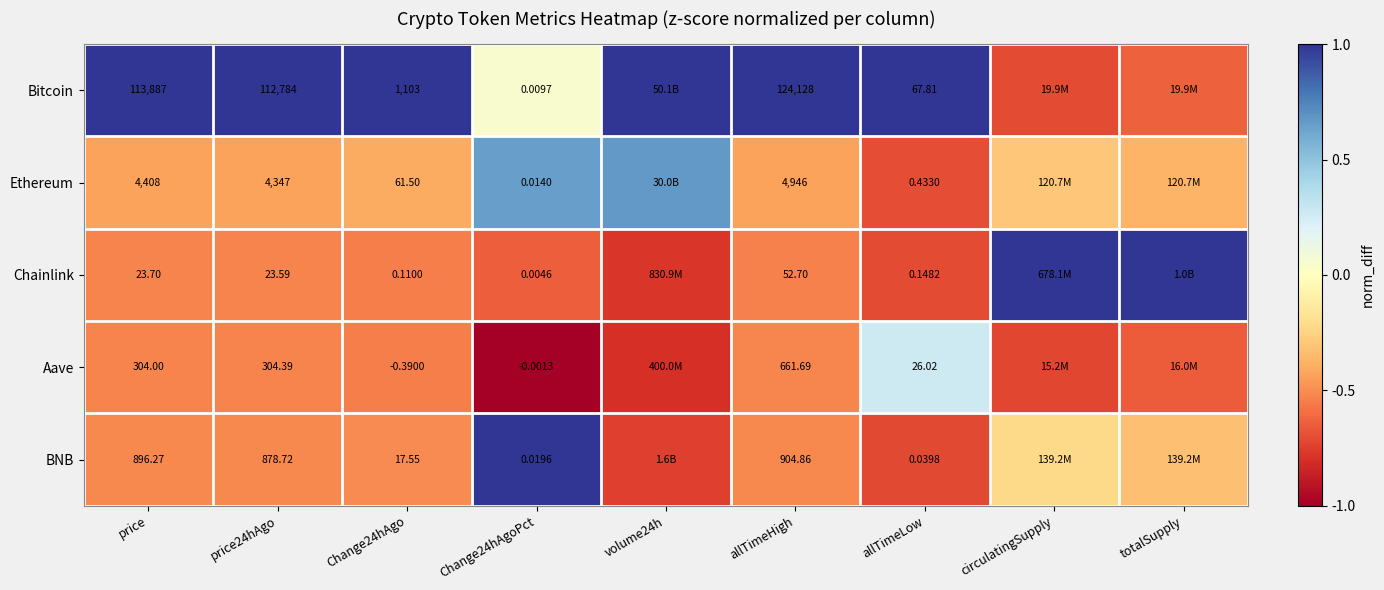

Is the value of Aave at Change24hAgo greater than the value of BNB at Change24hAgoPct?

No